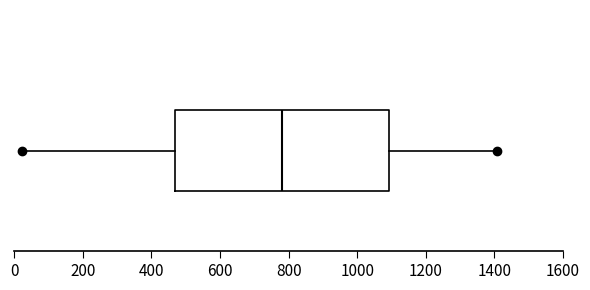

Transcribe this box plot: give where the median line is, the range the box spans, and where the two whiskers end, as read against the x-axis. The values are not printed on the chart, so give them approximately, as read against the axis.

median 780, box 460 to 1100, whiskers 20 to 1400